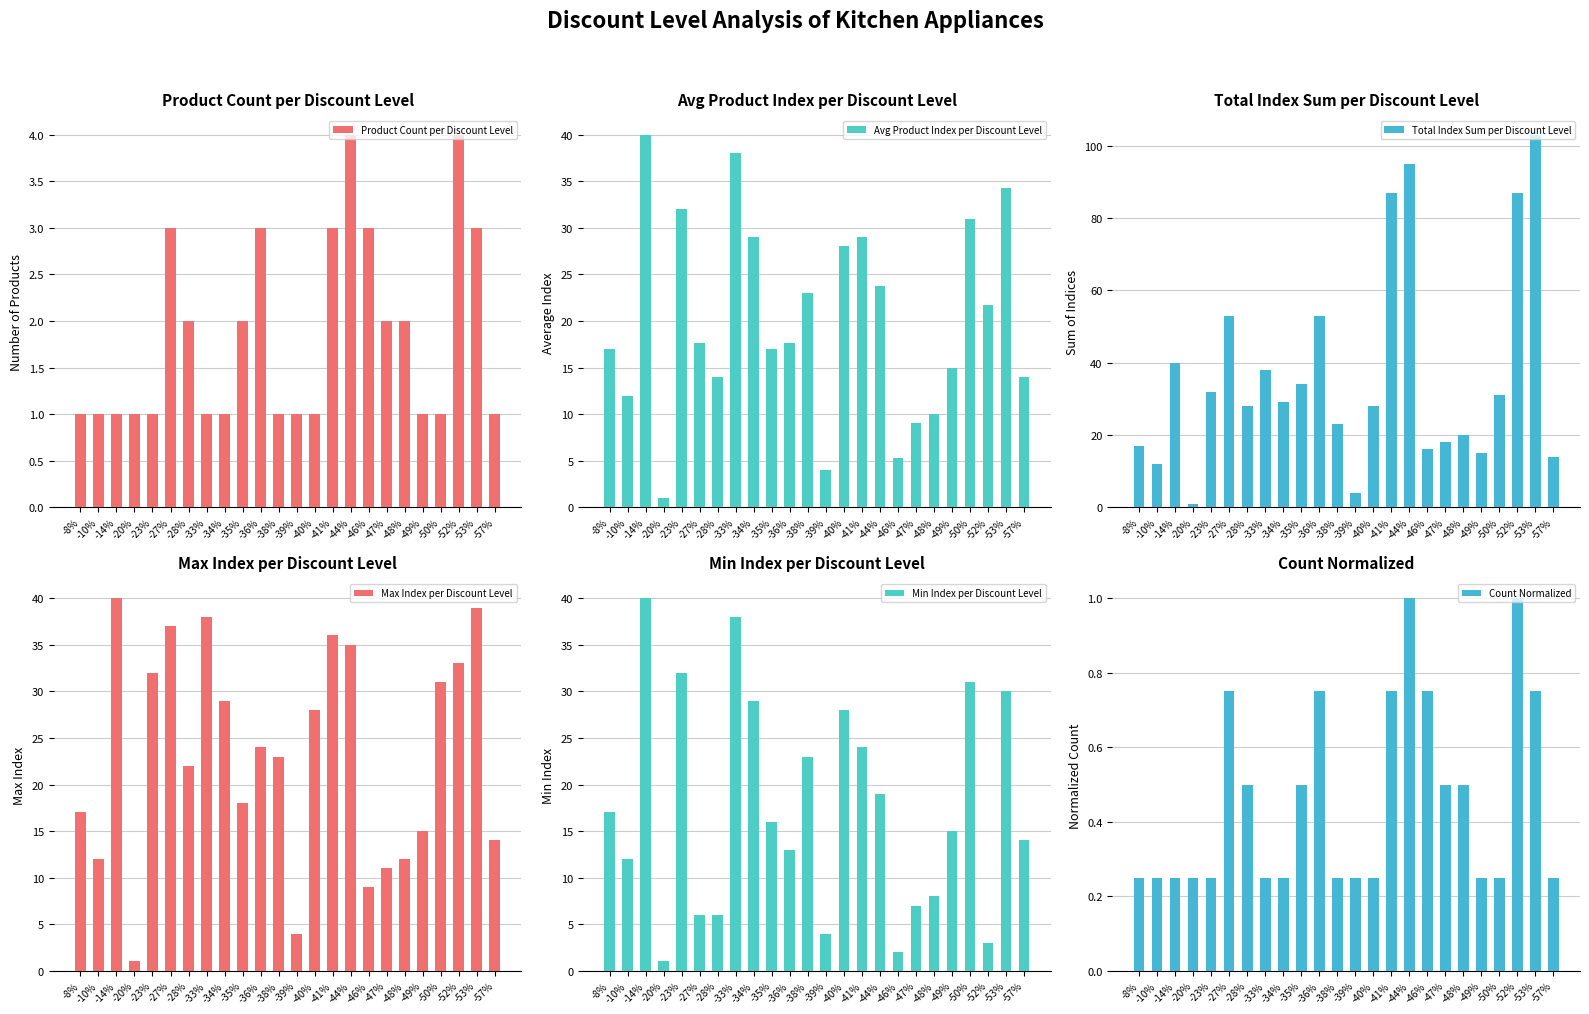

What is the difference between the maximum and minimum values in the Product Count per Discount Level series?

3